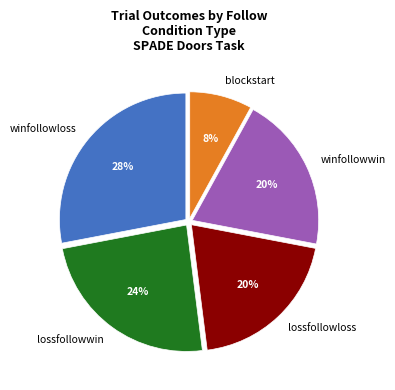

Is the sum of lossfollowloss and lossfollowwin greater than half?

No